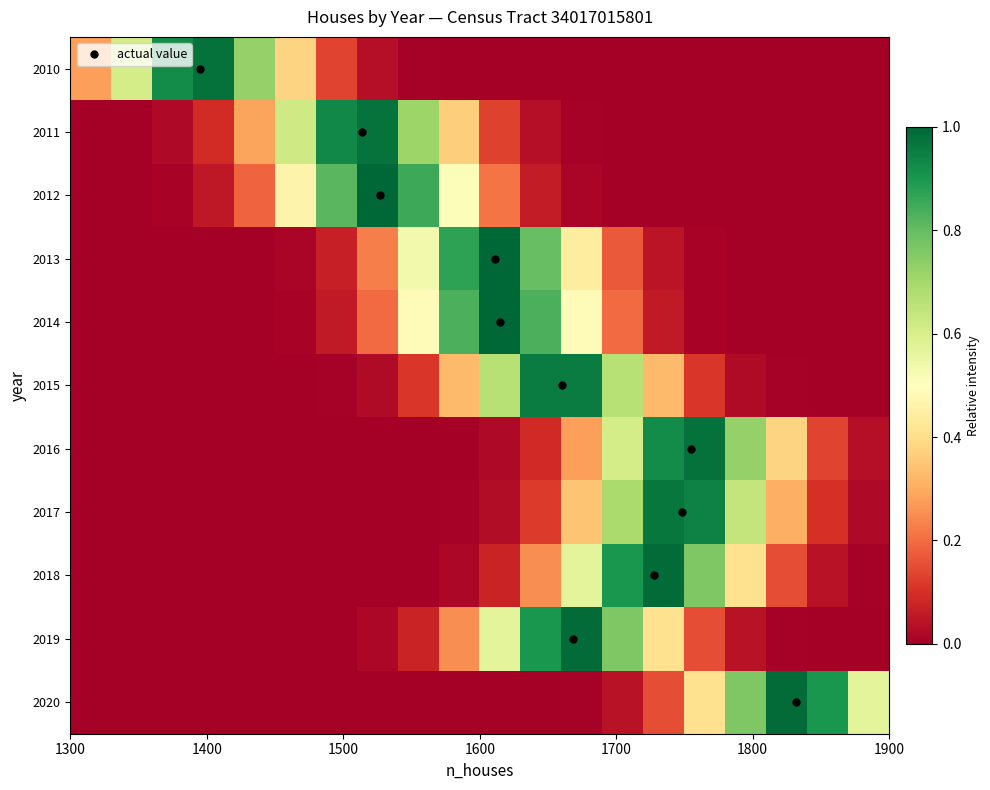

Reading right to left, what are all the values shown in this chart?

2010: 0.0	0.0	0.0	0.0	0.0	0.0	0.0	0.0	0.0	0.0	0.0	0.0	0.0	0.1	0.4	0.7	1.0	0.9	0.6	0.3
2011: 0.0	0.0	0.0	0.0	0.0	0.0	0.0	0.0	0.0	0.1	0.4	0.7	1.0	0.9	0.6	0.3	0.1	0.0	0.0	0.0
2012: 0.0	0.0	0.0	0.0	0.0	0.0	0.0	0.0	0.1	0.2	0.5	0.9	1.0	0.8	0.5	0.2	0.1	0.0	0.0	0.0
2013: 0.0	0.0	0.0	0.0	0.0	0.0	0.2	0.4	0.8	1.0	0.9	0.5	0.2	0.1	0.0	0.0	0.0	0.0	0.0	0.0
2014: 0.0	0.0	0.0	0.0	0.0	0.1	0.2	0.5	0.8	1.0	0.8	0.5	0.2	0.1	0.0	0.0	0.0	0.0	0.0	0.0
2015: 0.0	0.0	0.0	0.0	0.1	0.3	0.7	1.0	1.0	0.7	0.3	0.1	0.0	0.0	0.0	0.0	0.0	0.0	0.0	0.0
2016: 0.0	0.1	0.4	0.7	1.0	0.9	0.6	0.3	0.1	0.0	0.0	0.0	0.0	0.0	0.0	0.0	0.0	0.0	0.0	0.0
2017: 0.0	0.1	0.3	0.6	0.9	1.0	0.7	0.3	0.1	0.0	0.0	0.0	0.0	0.0	0.0	0.0	0.0	0.0	0.0	0.0
2018: 0.0	0.0	0.2	0.4	0.8	1.0	0.9	0.6	0.3	0.1	0.0	0.0	0.0	0.0	0.0	0.0	0.0	0.0	0.0	0.0
2019: 0.0	0.0	0.0	0.0	0.2	0.4	0.8	1.0	0.9	0.6	0.3	0.1	0.0	0.0	0.0	0.0	0.0	0.0	0.0	0.0
2020: 0.6	0.9	1.0	0.8	0.4	0.2	0.0	0.0	0.0	0.0	0.0	0.0	0.0	0.0	0.0	0.0	0.0	0.0	0.0	0.0